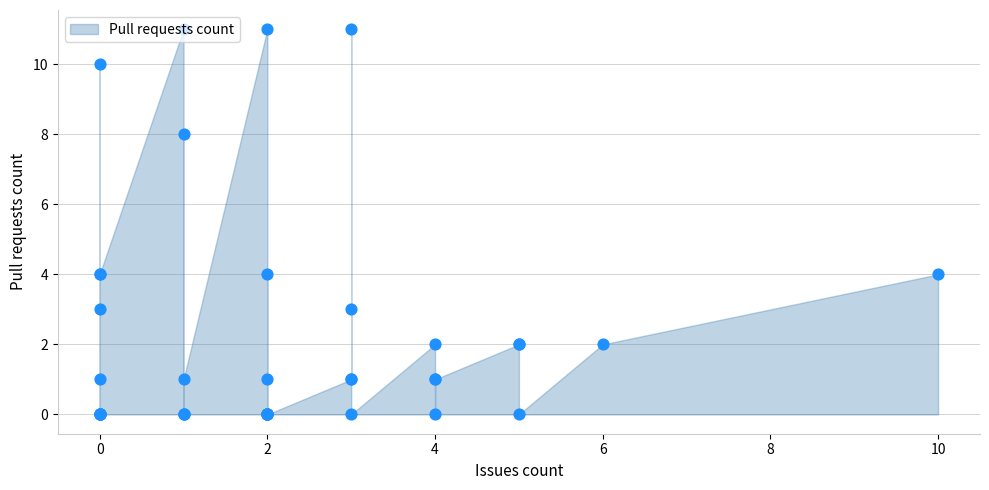

What is the change in value from 10 to 5?

-4